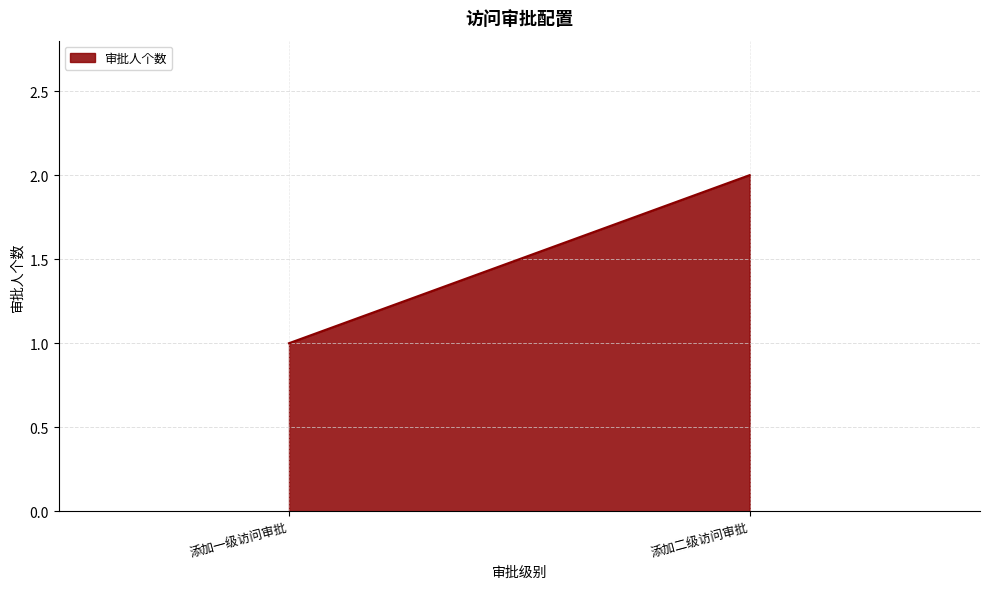

Rank the categories by value from highest to lowest.

添加二级访问审批, 添加一级访问审批